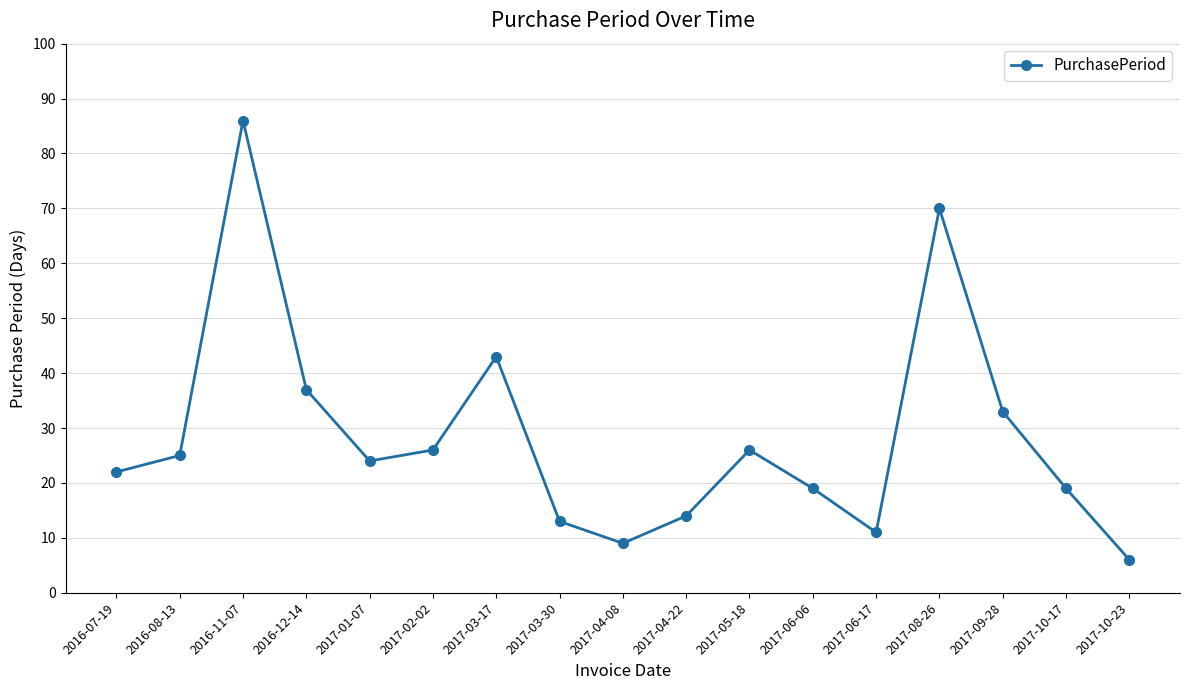

Which category has the highest value across all series?

2016-11-07